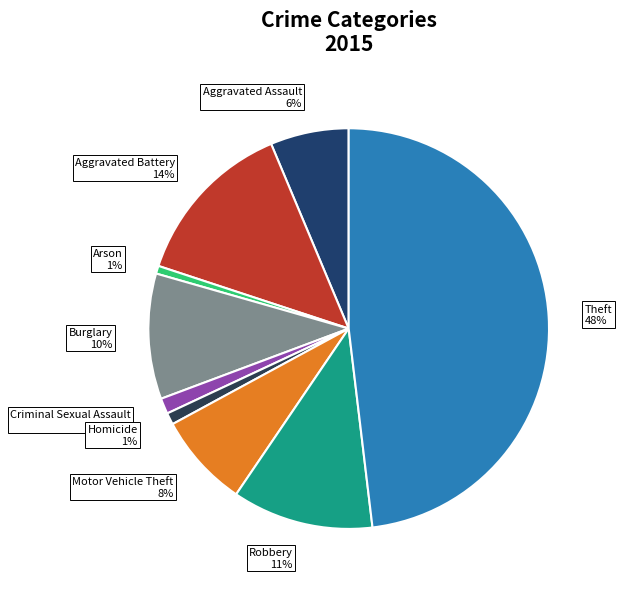

What percentage is the Homicide slice, to the nearest percent?

1%